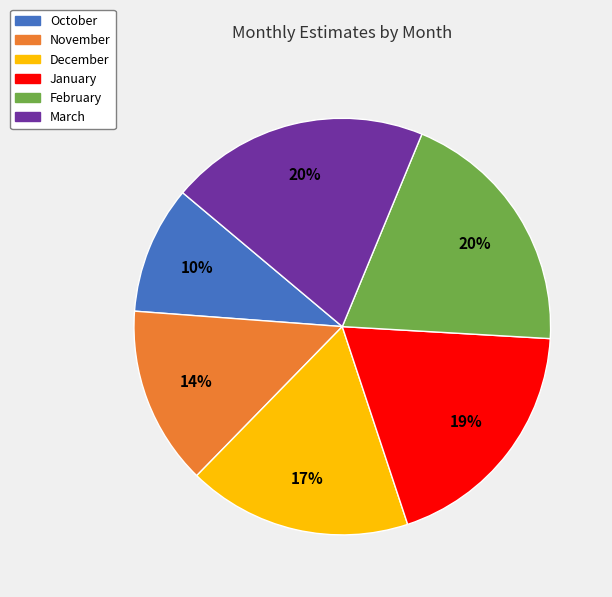

Is it true that February is 33% of the pie?

False